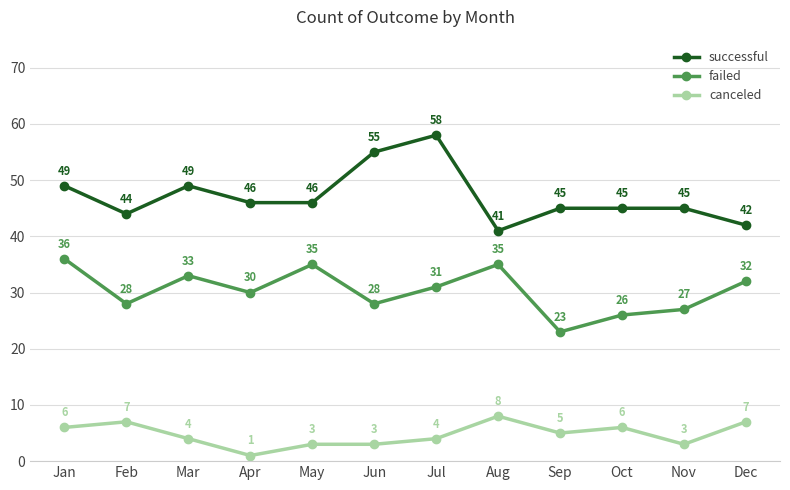

What is the difference between the highest and lowest values at Sep?

40